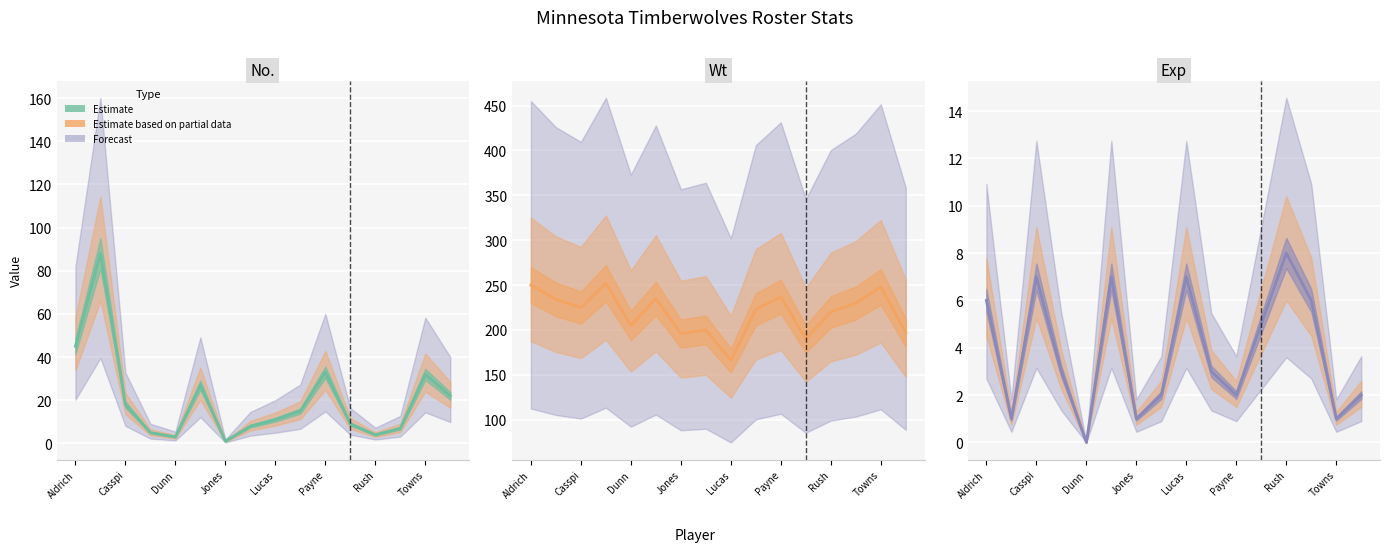

At how many categories does at least one series exceed 206?

10